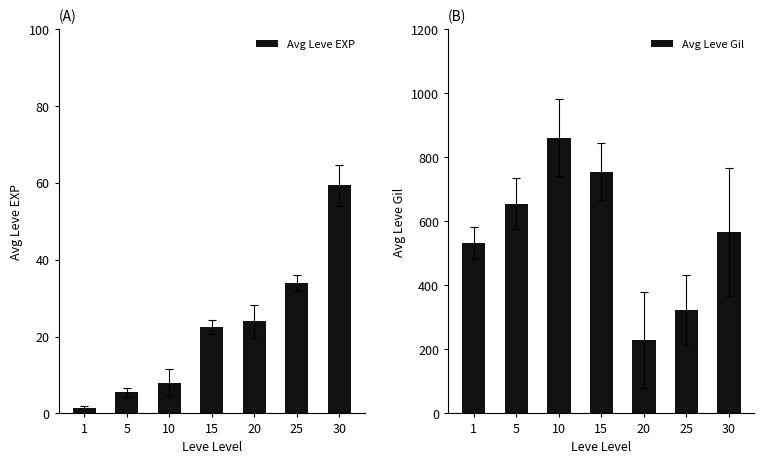

List the series in order of their overall mean, lowest first.

Avg Leve EXP, Avg Leve Gil